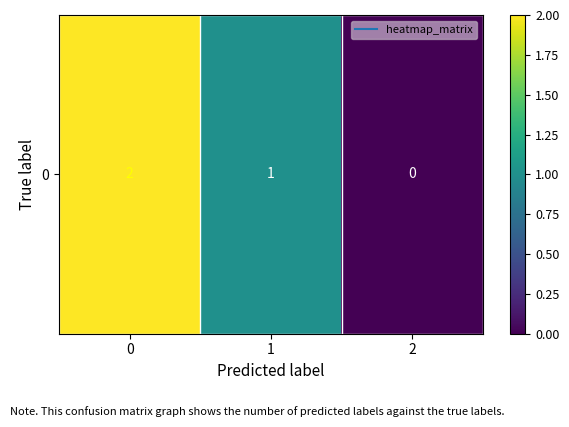

Where is the data nearest to the value 1?

1